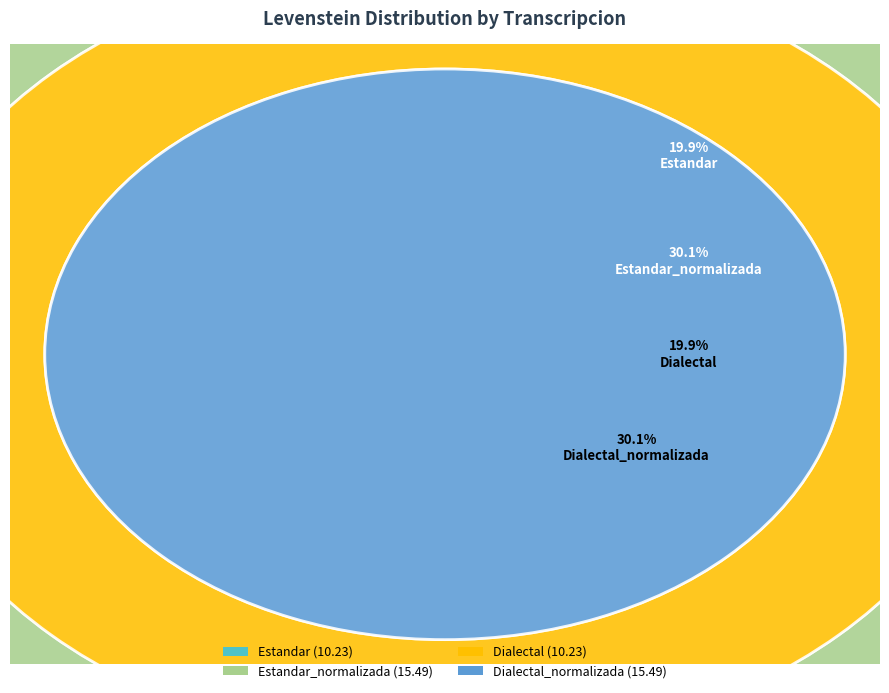

Do Estandar and Dialectal together represent more than half of the pie?

No